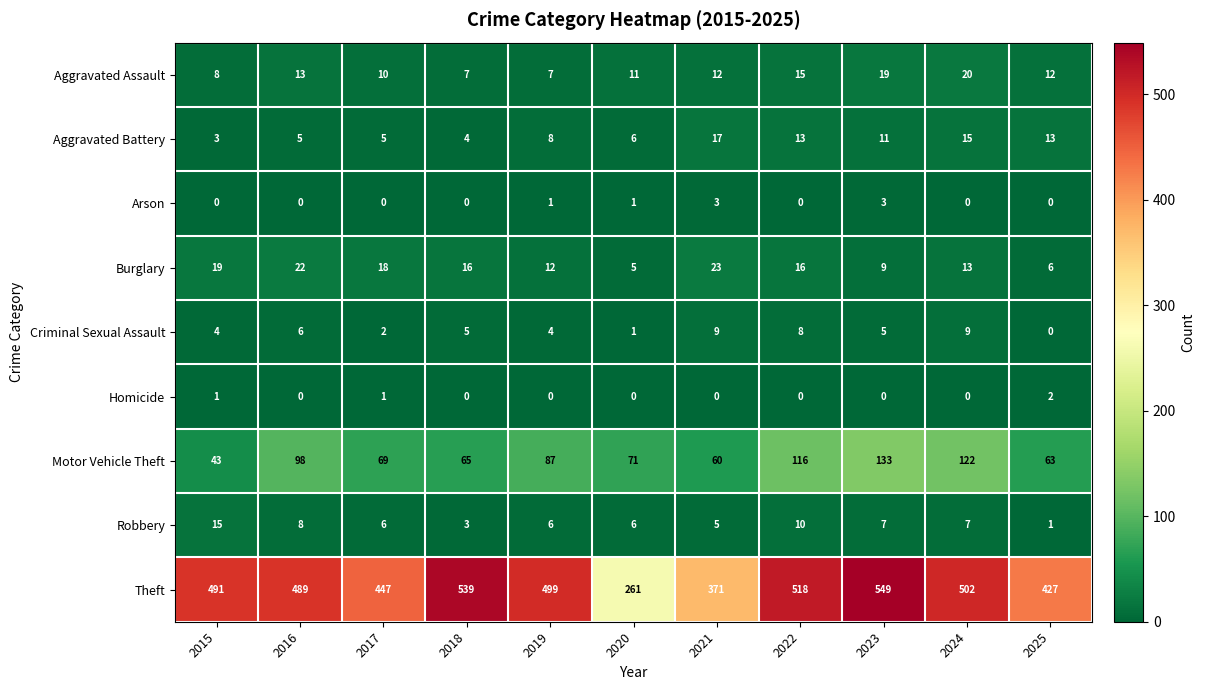

What is the spread (max minus min) of values at 2022?

518